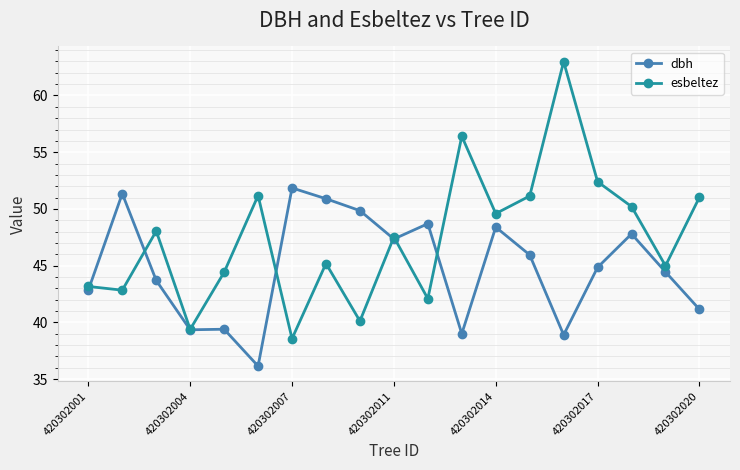

Which series has the widest spread of values?

esbeltez